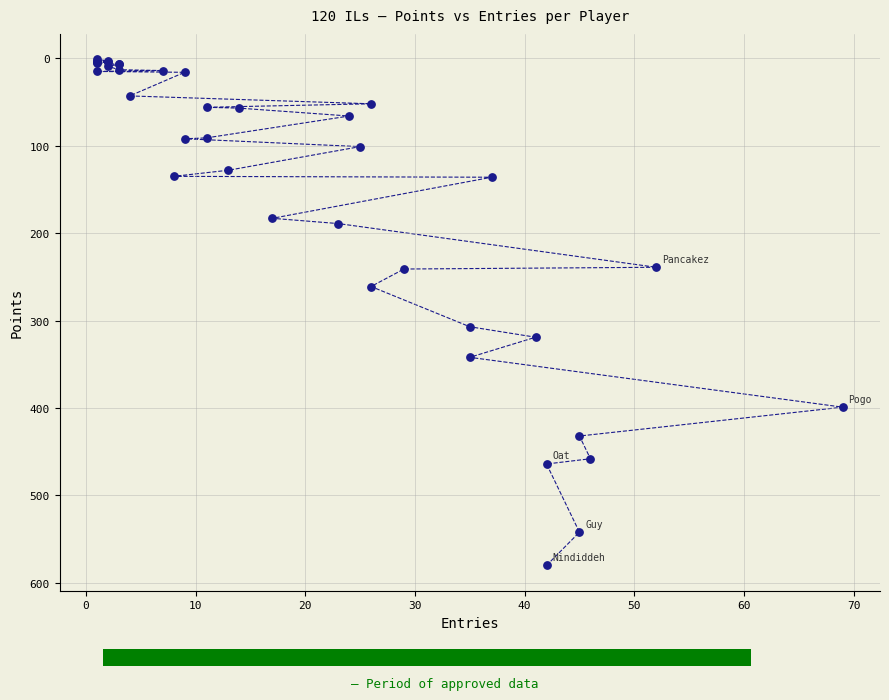

What Y value in the scatter plot is closest to 290?

307